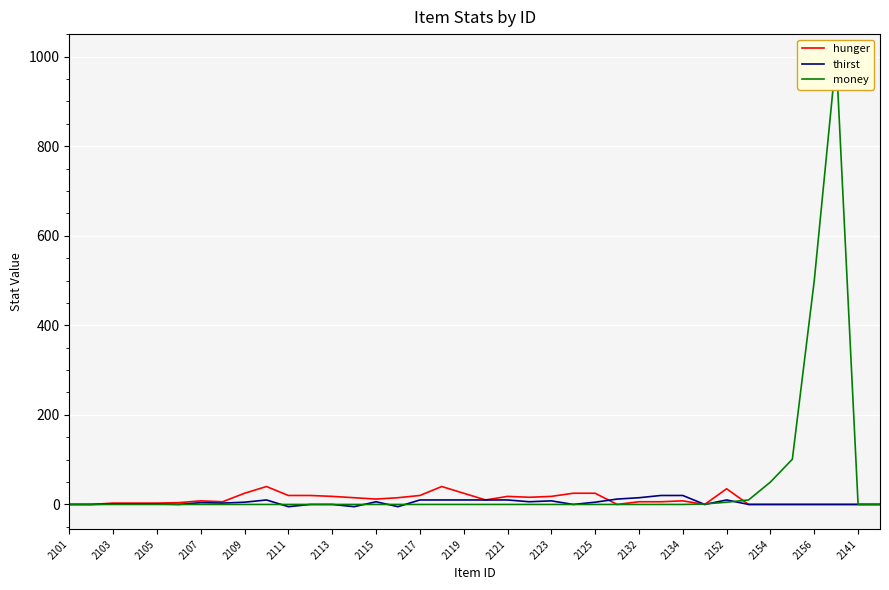

Is this an area chart (filled region under the line)?

No